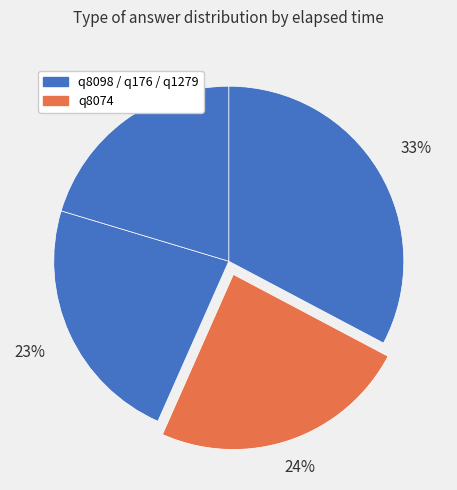

Rank the categories by value from highest to lowest.

q8098, q8074, q176, q1279